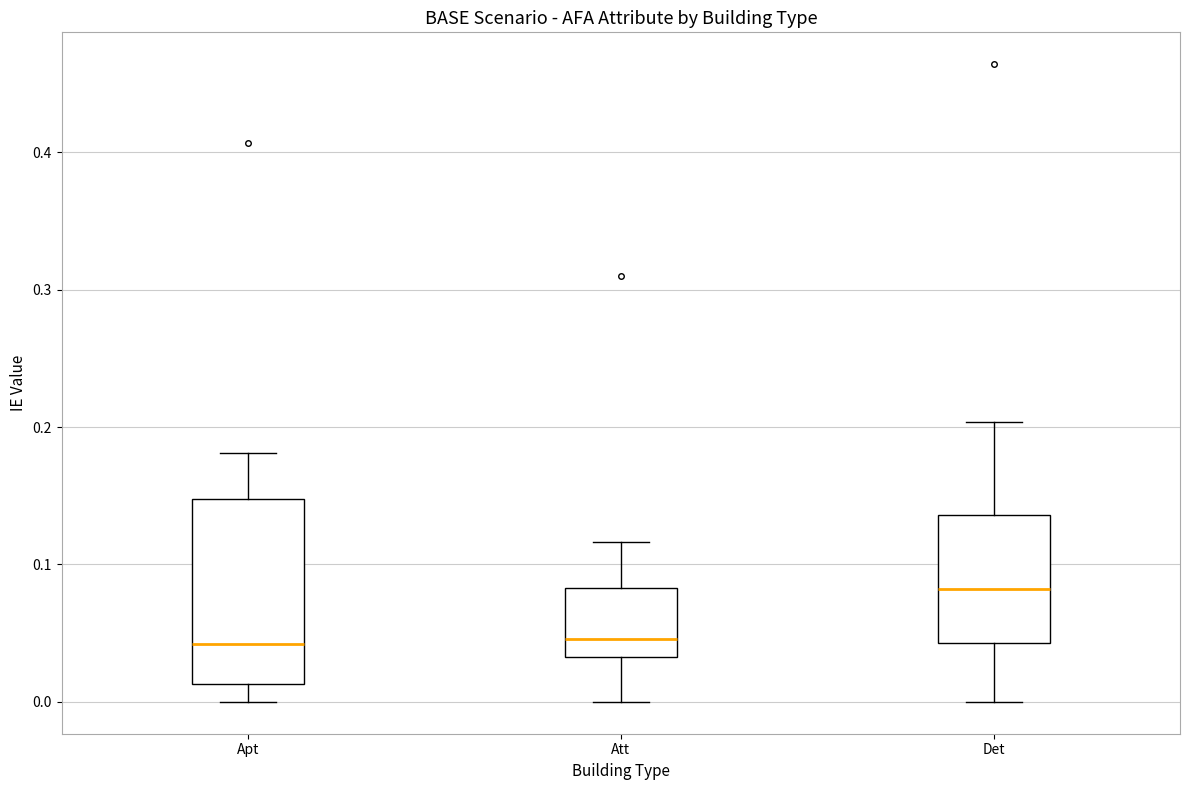

Which box is the tallest, from its lower edge to its upper edge?

Apt